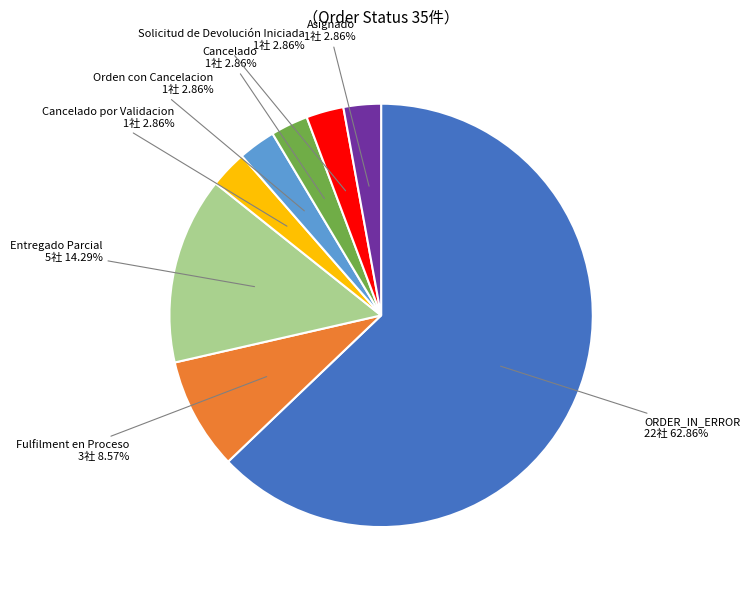

To the nearest percent, what portion does Fulfilment en Proceso represent?

9%